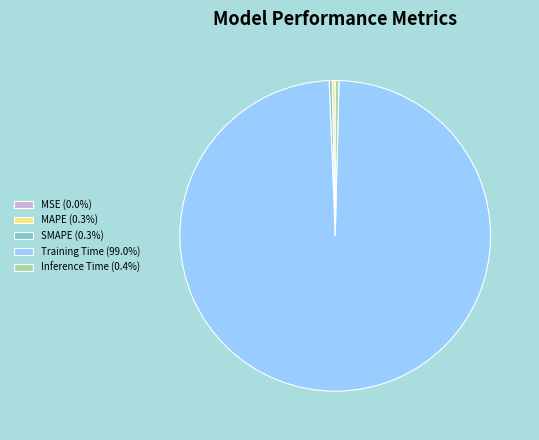

Is there any slice that represents more than half of the pie?

Yes